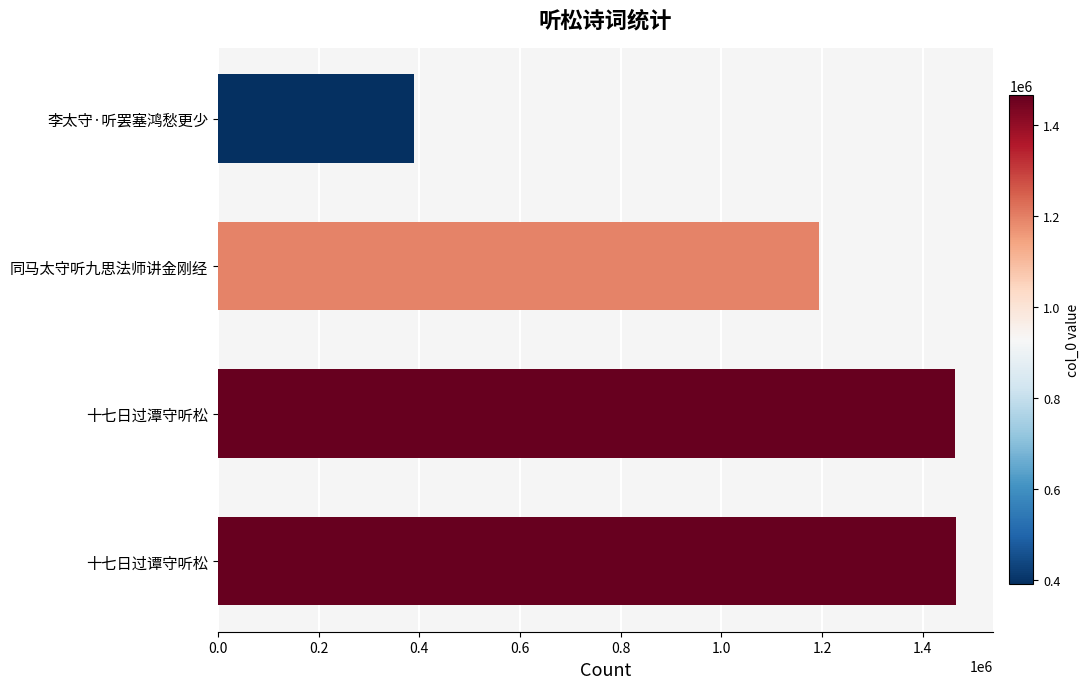

What is the difference between the maximum and minimum values?

1075835